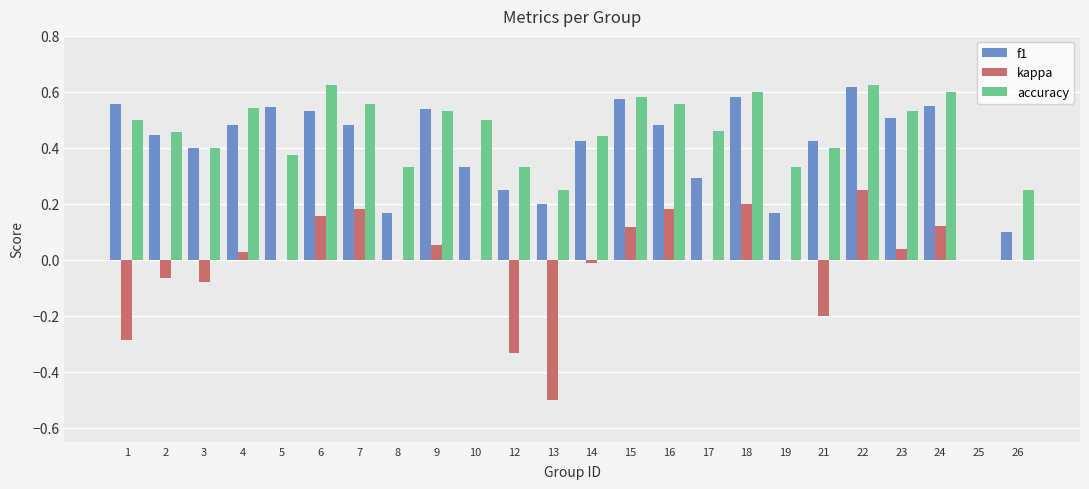

Which series changed the most between 3 and 16?

kappa